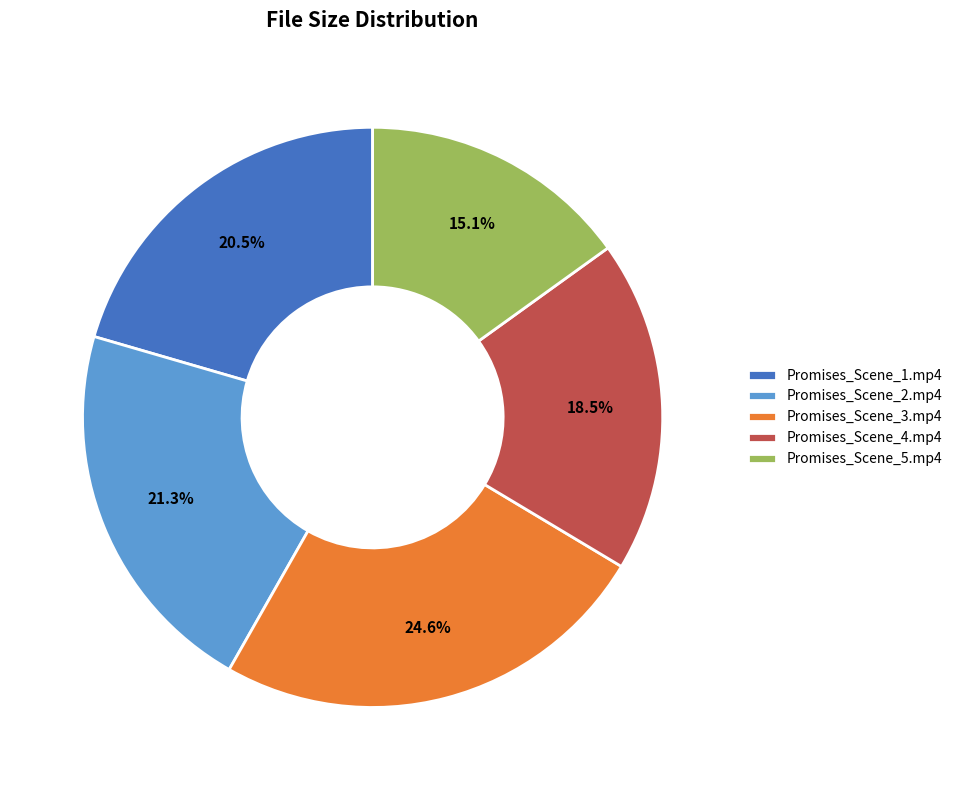

To the nearest percent, what percentage of the pie is Promises_Scene_3.mp4?

25%